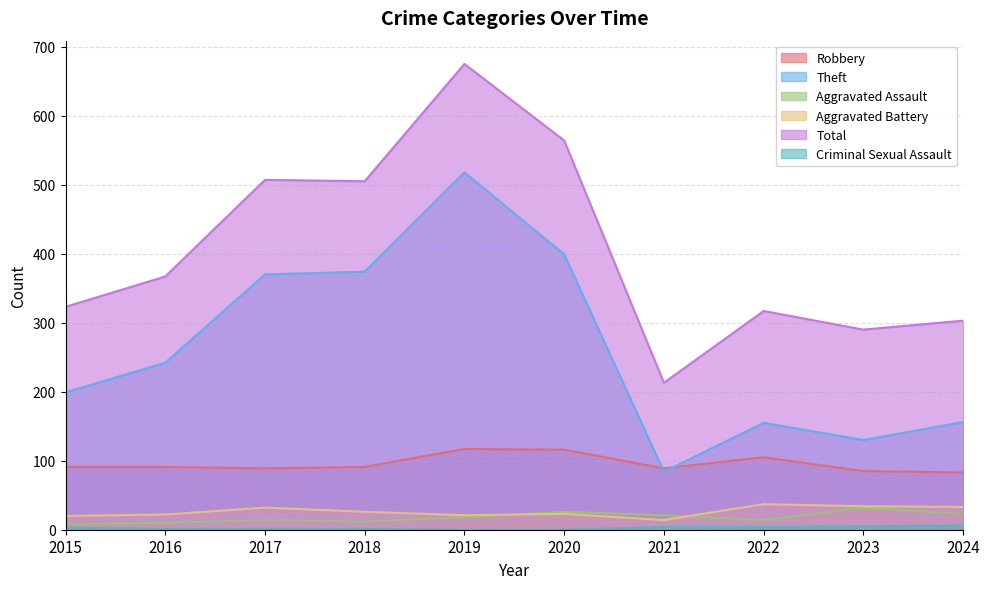

True or false: Aggravated Battery and Theft cross at least once.

False